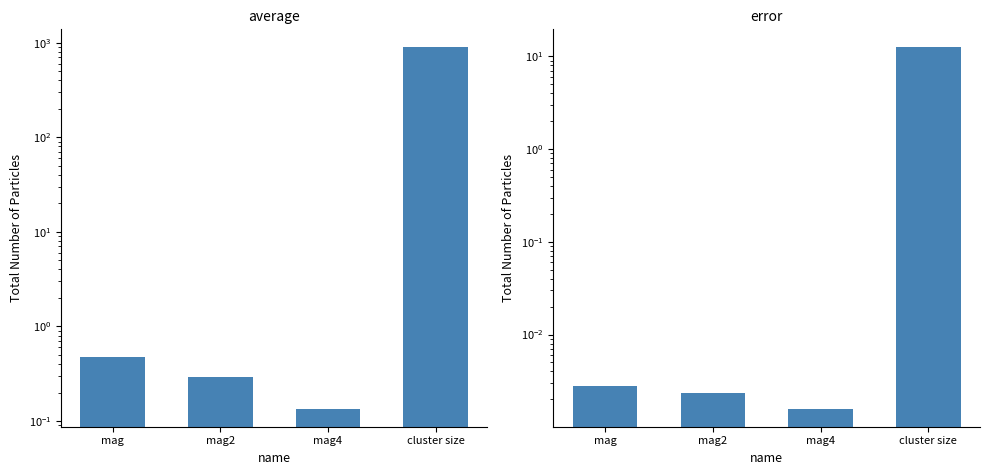

Rank the series by their average value, from lowest to highest.

error, average